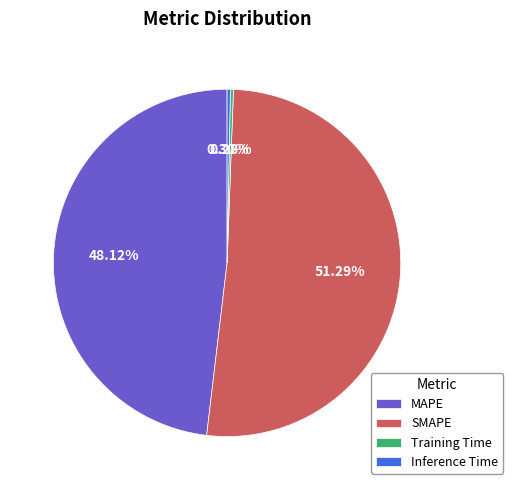

Which slice is the largest?

SMAPE